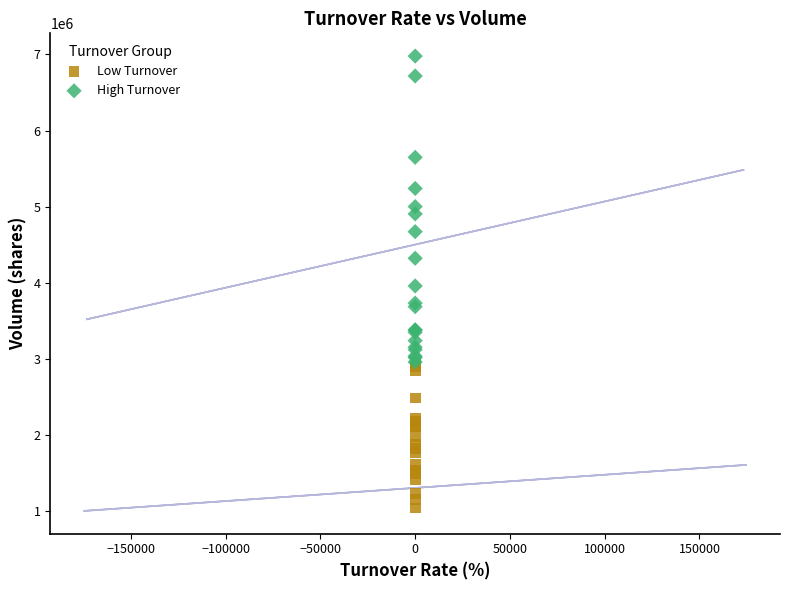

Which series contains the lowest Y value?

Low Turnover